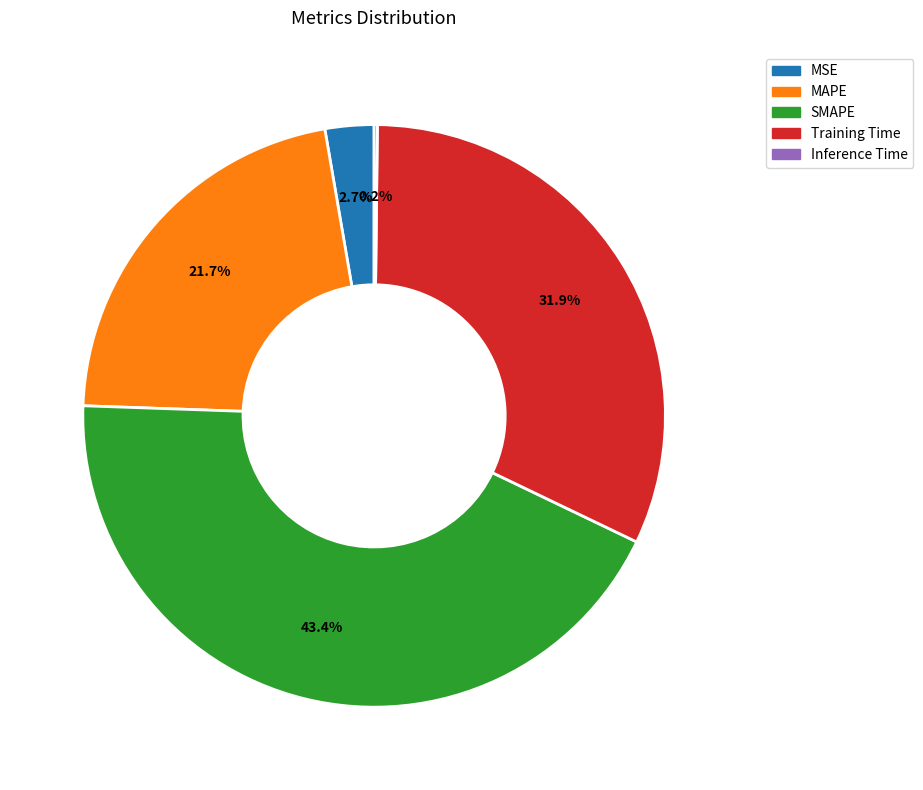

What is the total percentage of MAPE and SMAPE?

65.2%